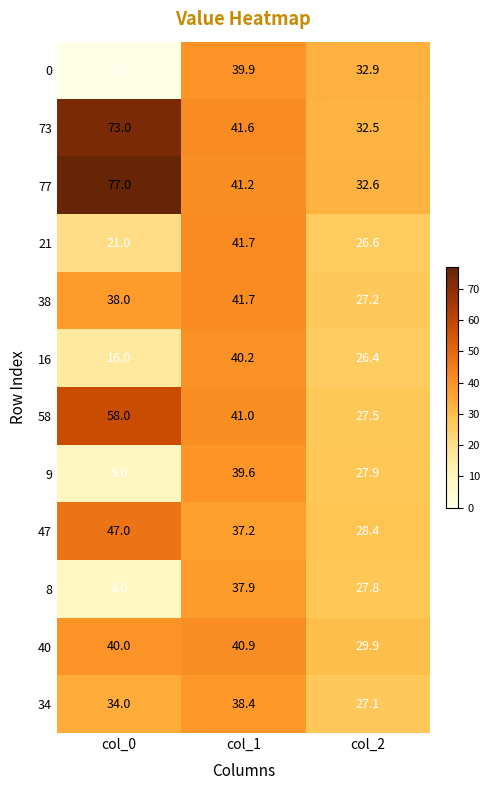

The value of 9 at col_0 is 9.0. True or false?

True